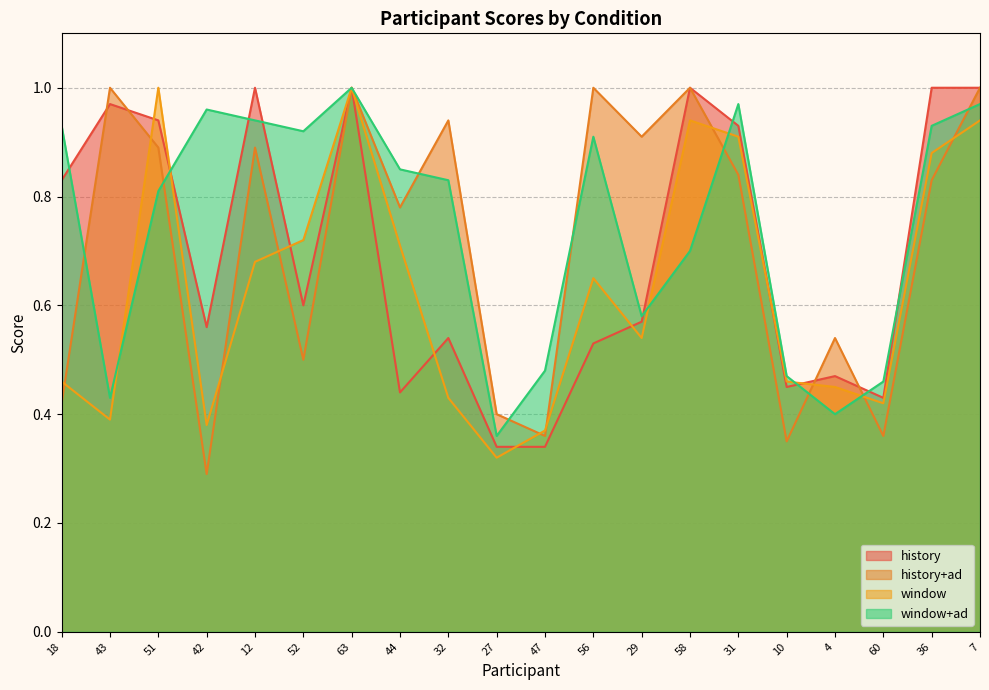

What is the label of the 6th point from the right?

31